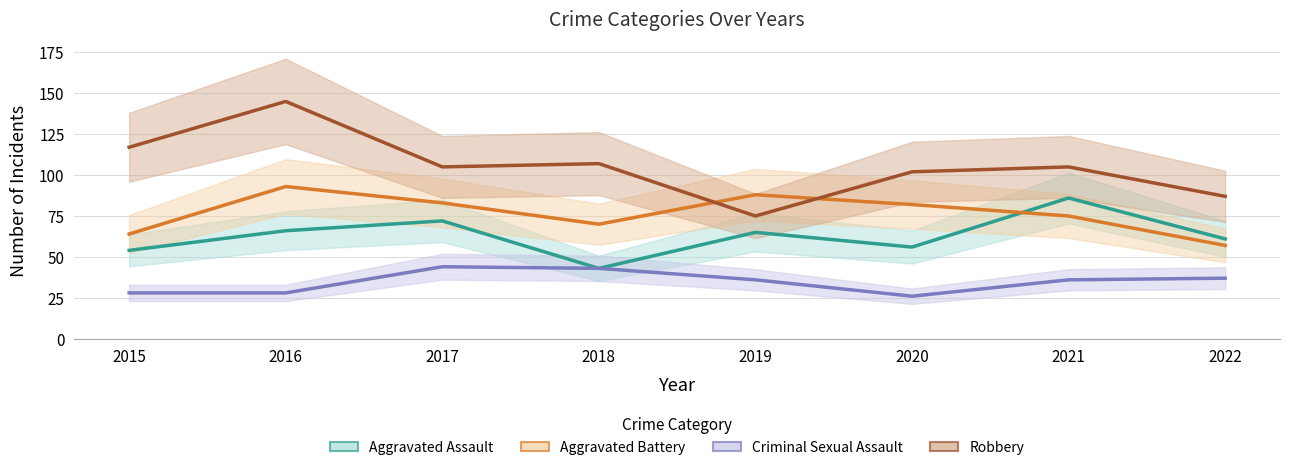

True or false: Aggravated Assault and Aggravated Battery intersect in this chart.

True